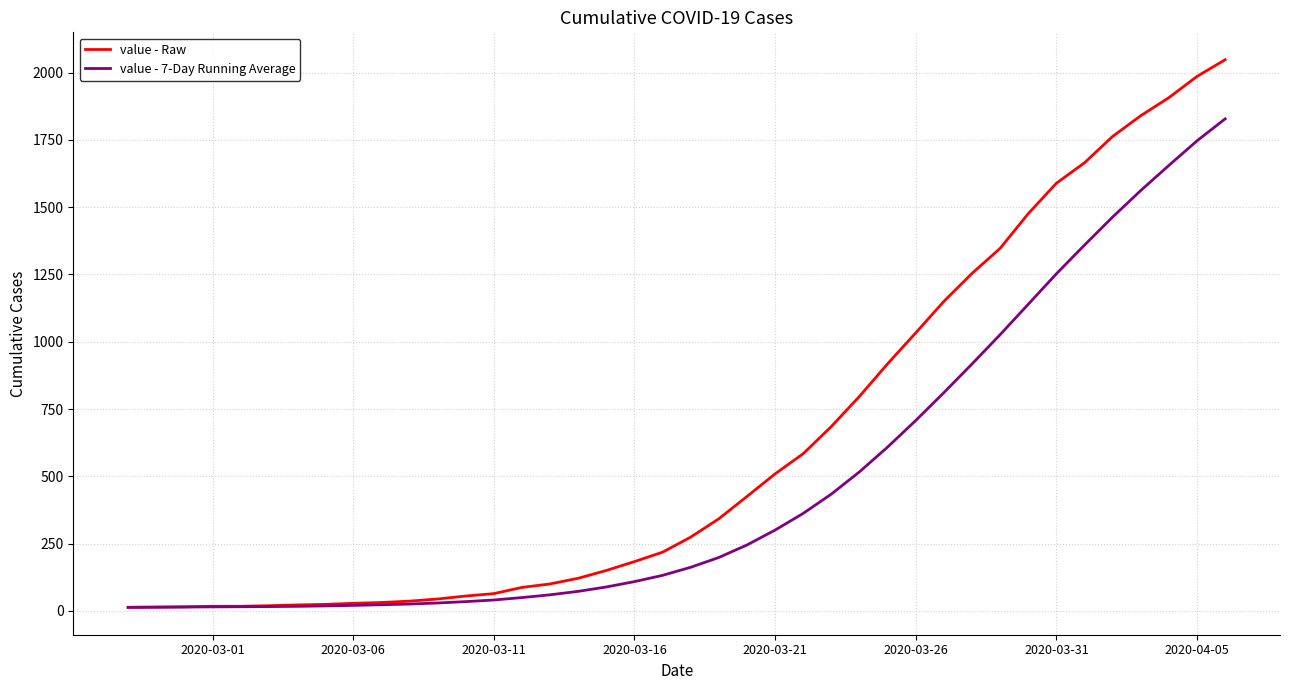

Which series has the largest range (max minus min)?

value - Raw